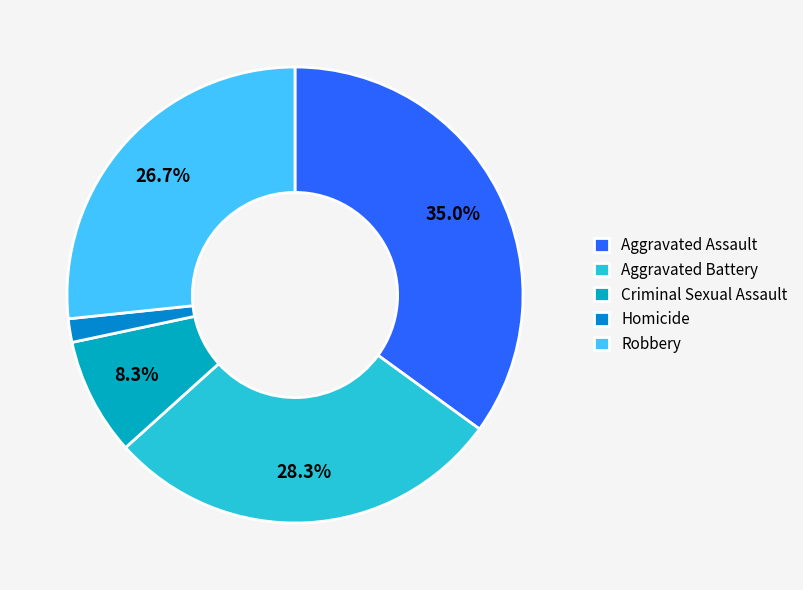

True or false: Homicide accounts for 2% of the total.

True